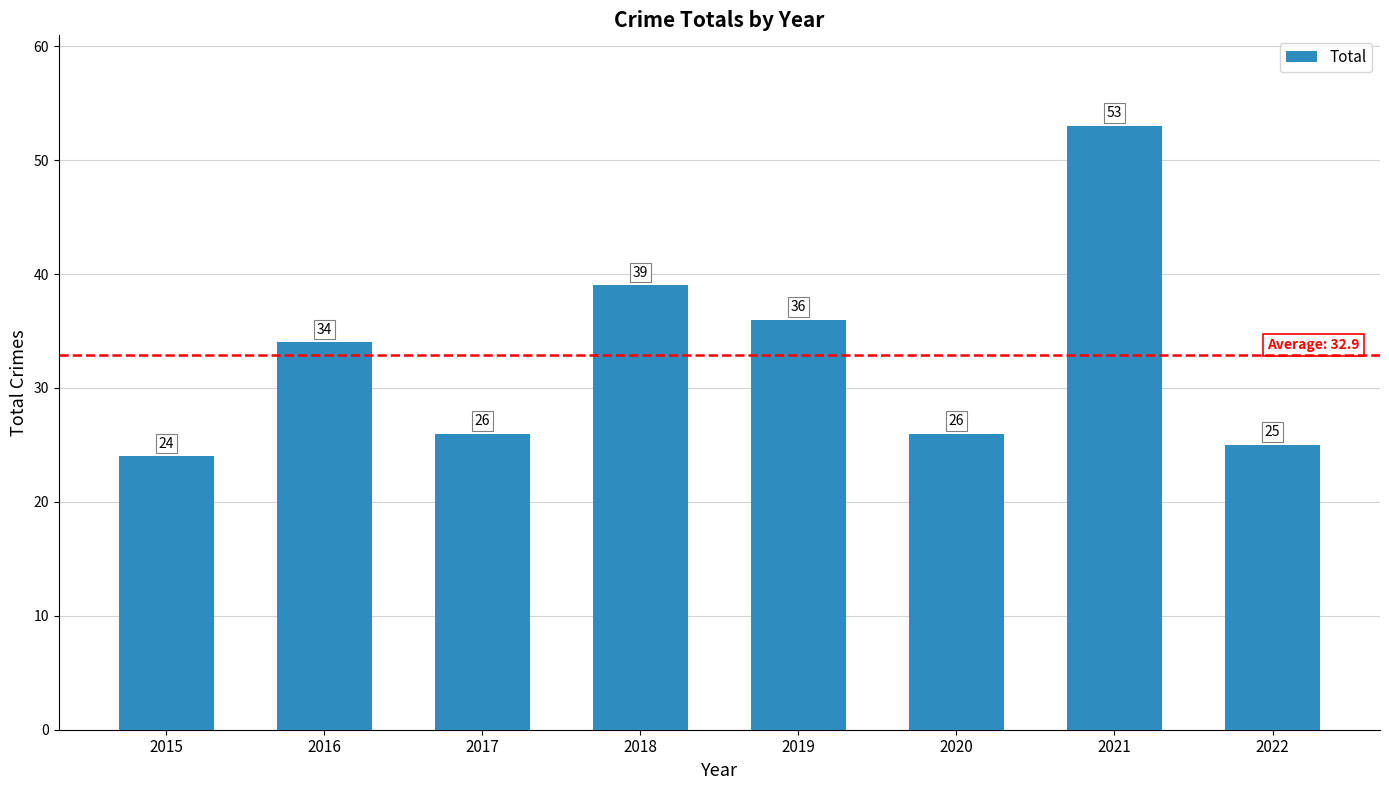

Reading left to right, what are all the values shown in this chart?

24	34	26	39	36	26	53	25